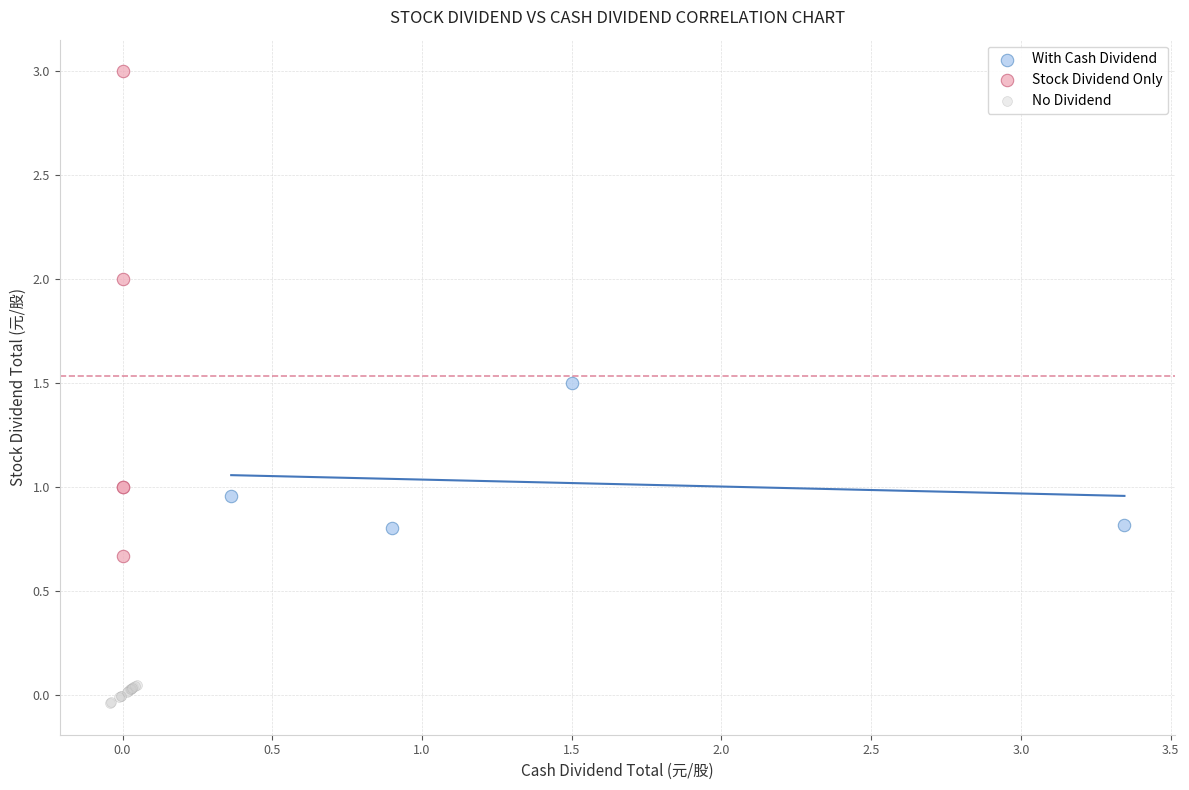

Which series contains the highest Y value?

Stock Dividend Only